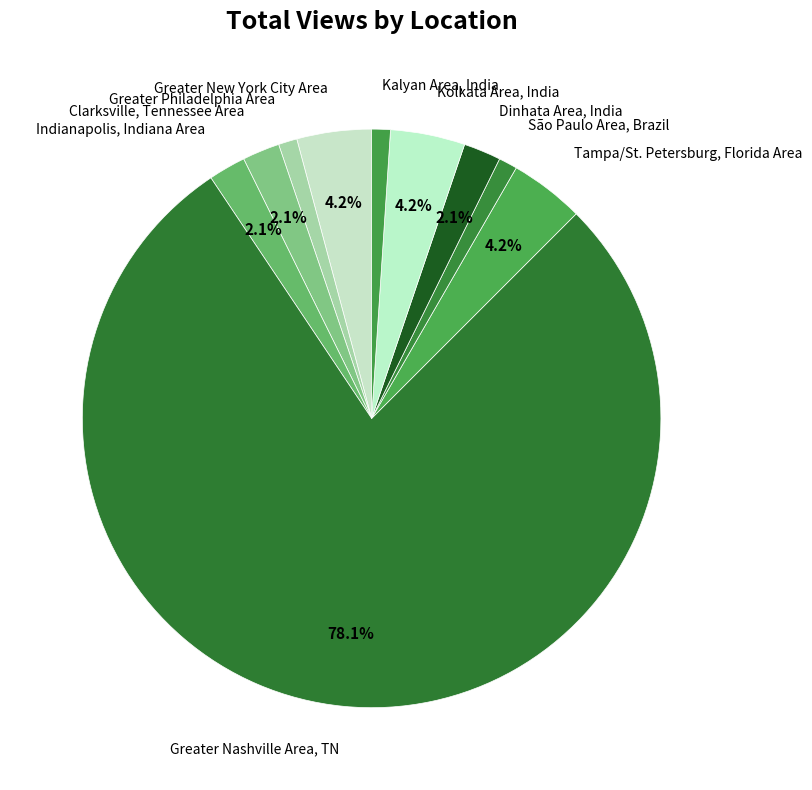

What is the majority slice?

Greater Nashville Area, TN